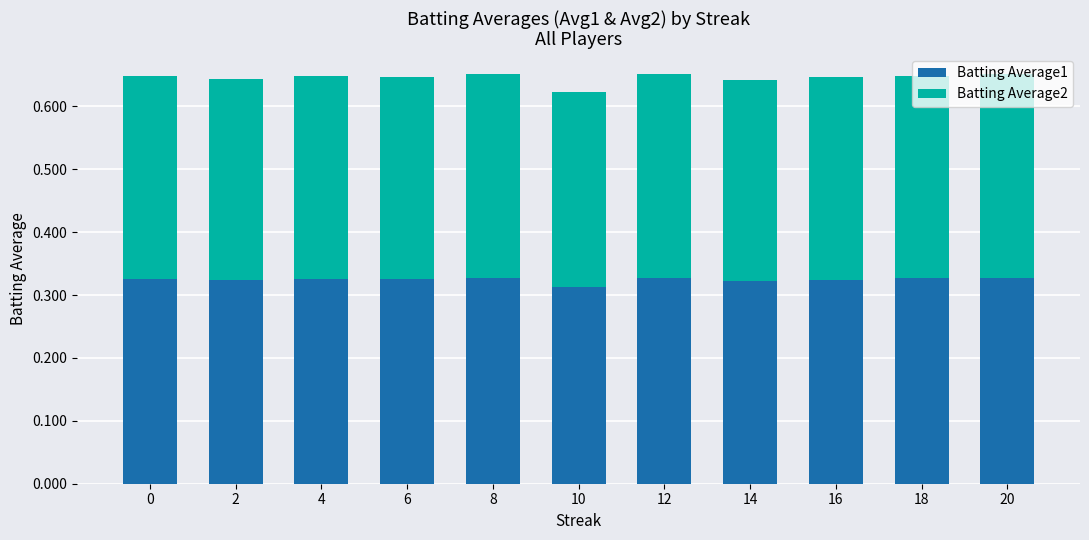

What is the sum of the Batting Average1 values at 14 and 6?

0.6